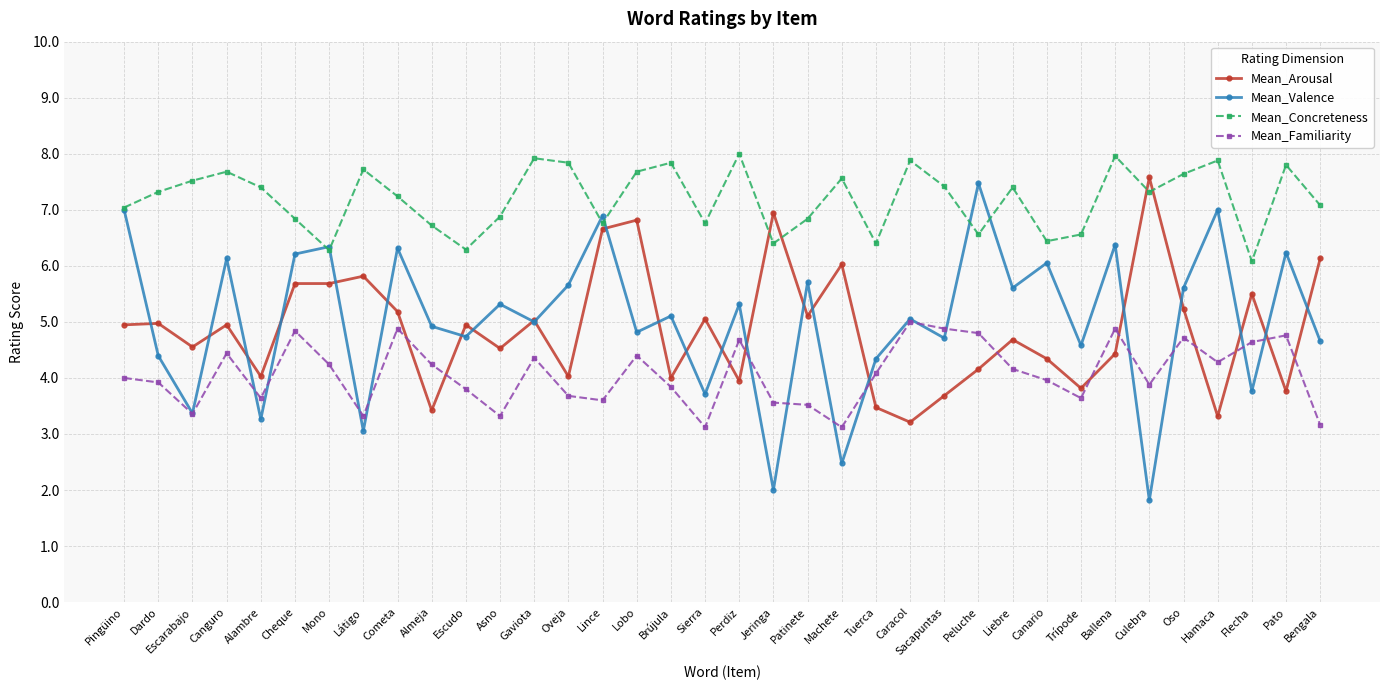

What is the label of the 11th point from the left?

Escudo